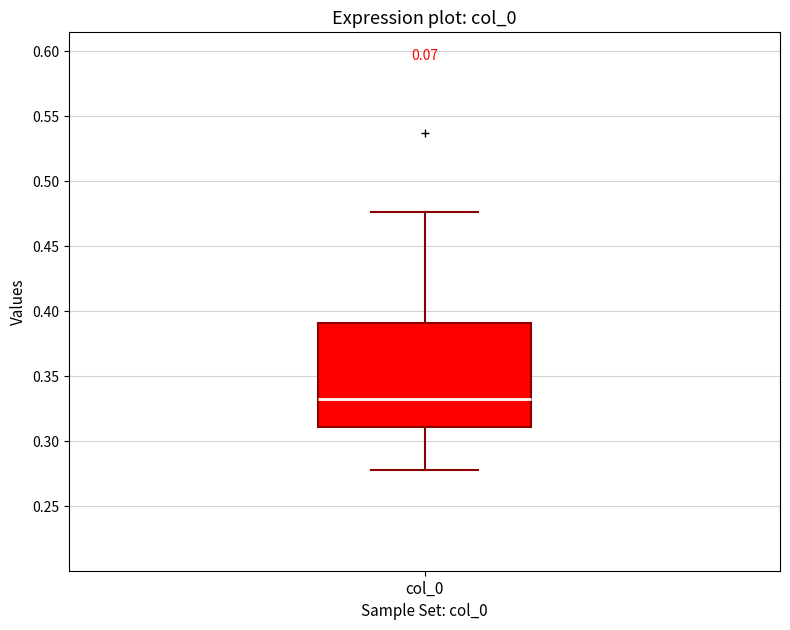

Read this box plot against the y-axis: the position of the median line, the range covered by the box, and the ends of both whiskers. The values are not printed on the chart, so give them approximately, as read against the axis.

median 0.330, box 0.310 to 0.390, whiskers 0.280 to 0.475